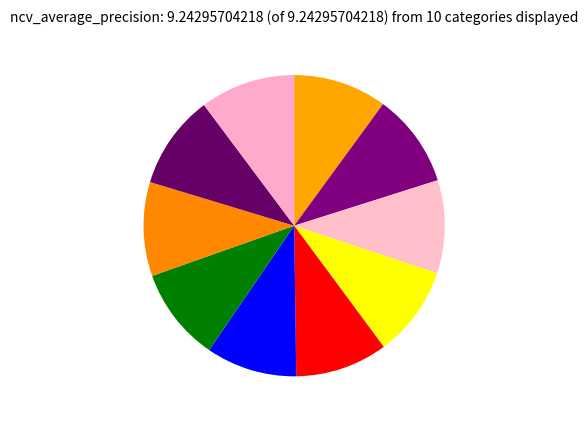

Which category has the biggest portion of the pie?

outer-repetition9